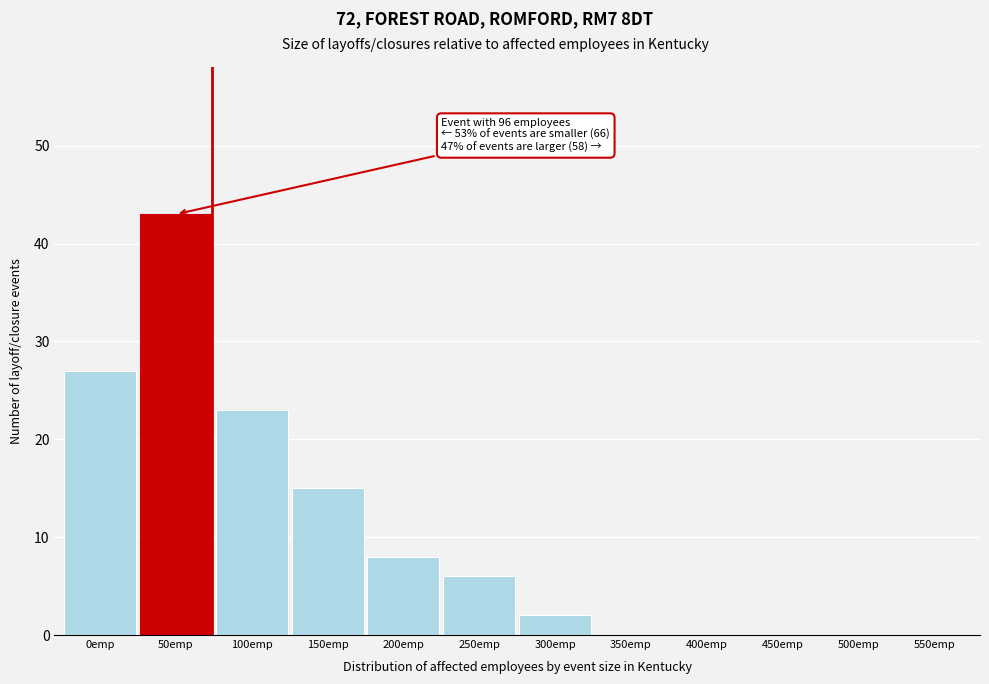

Reading left to right, extract all data points from this chart.

0emp=27	50emp=43	100emp=23	150emp=15	200emp=8	250emp=6	300emp=2	350emp=0	400emp=0	450emp=0	500emp=0	550emp=0